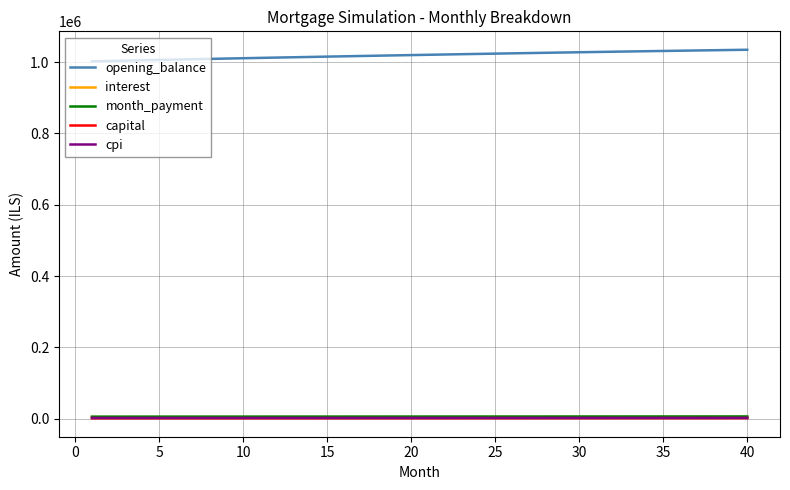

Which series has the largest total across all categories?

opening_balance